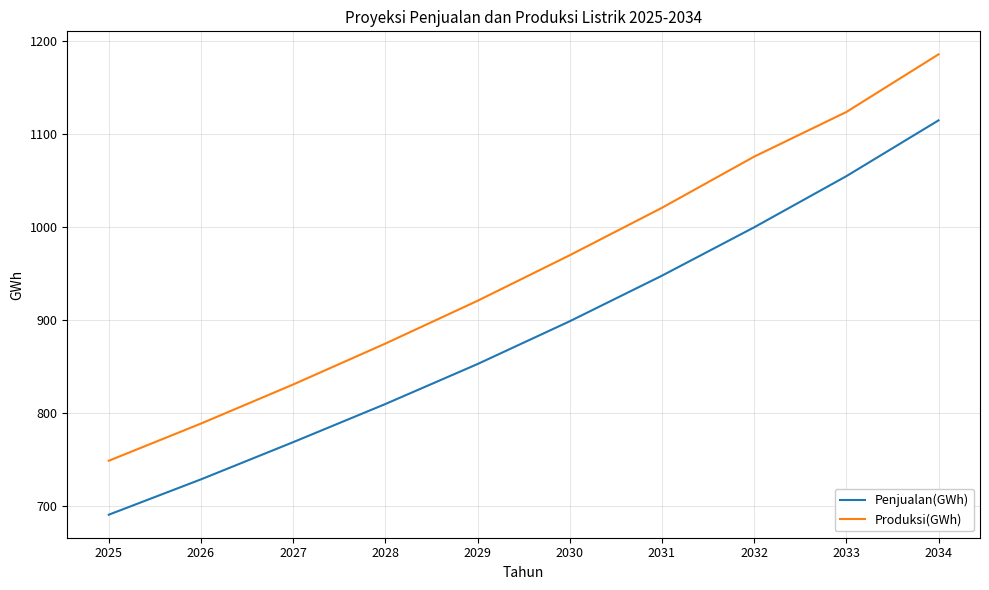

Reading right to left, extract all data points from this chart.

Penjualan(GWh): 2034=1115	2033=1055	2032=1000	2031=948	2030=899	2029=853	2028=810	2027=769	2026=729	2025=691
Produksi(GWh): 2034=1186	2033=1124	2032=1076	2031=1021	2030=970	2029=921	2028=875	2027=831	2026=789	2025=749